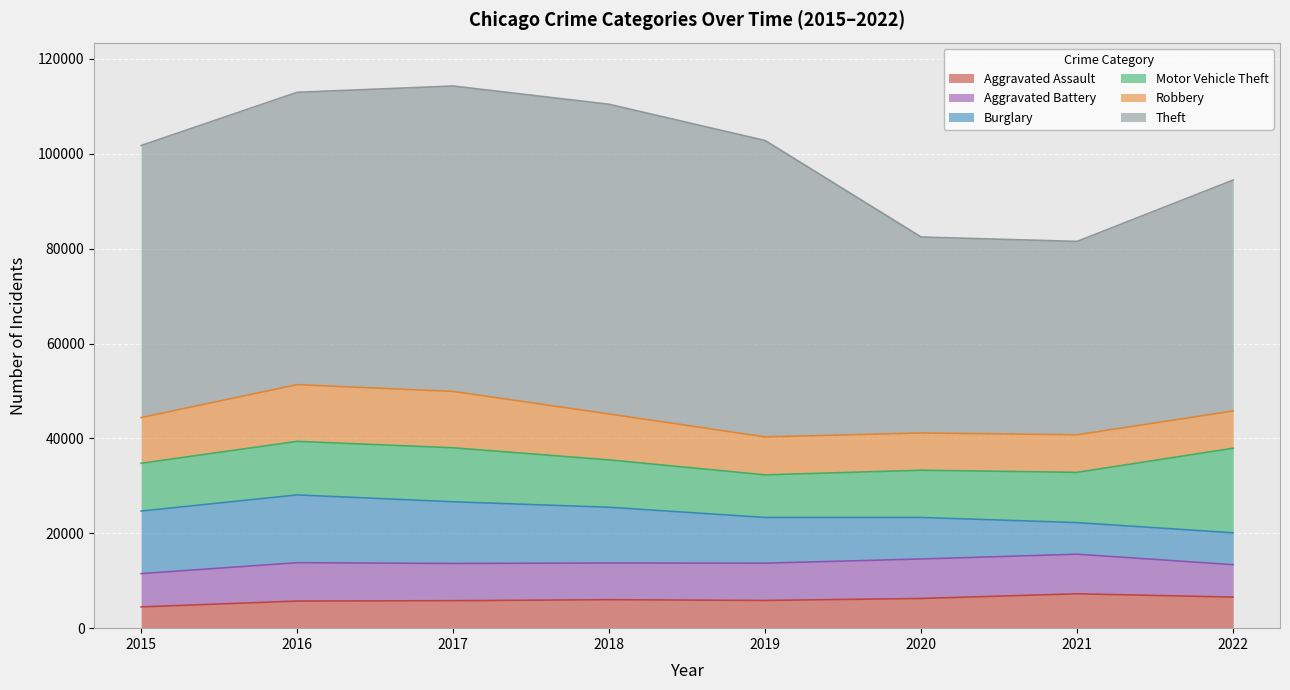

Reading left to right, extract all data points from this chart.

Aggravated Assault: 4480	5712	5793	6001	5840	6263	7242	6548
Aggravated Battery: 7018	8085	7845	7735	7857	8319	8347	6832
Burglary: 13184	14289	13001	11746	9639	8755	6658	6716
Motor Vehicle Theft: 10068	11286	11380	9983	8977	9952	10595	17829
Robbery: 9638	11960	11880	9679	7994	7856	7920	7853
Theft: 57350	61618	64380	65283	62480	41304	40762	48681